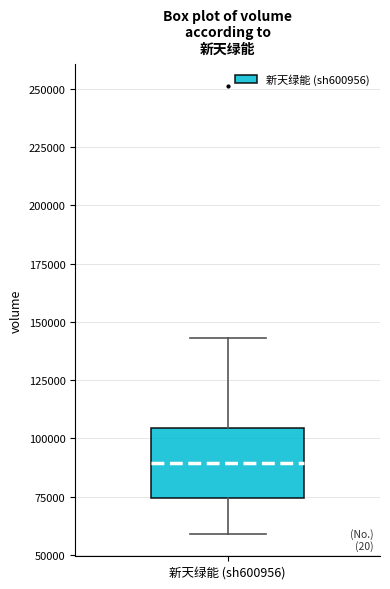

Where is the upper edge of the box for 新天绿能 (sh600956) on the y-axis? The values are not printed on the chart, so give them approximately, as read against the axis.

105000